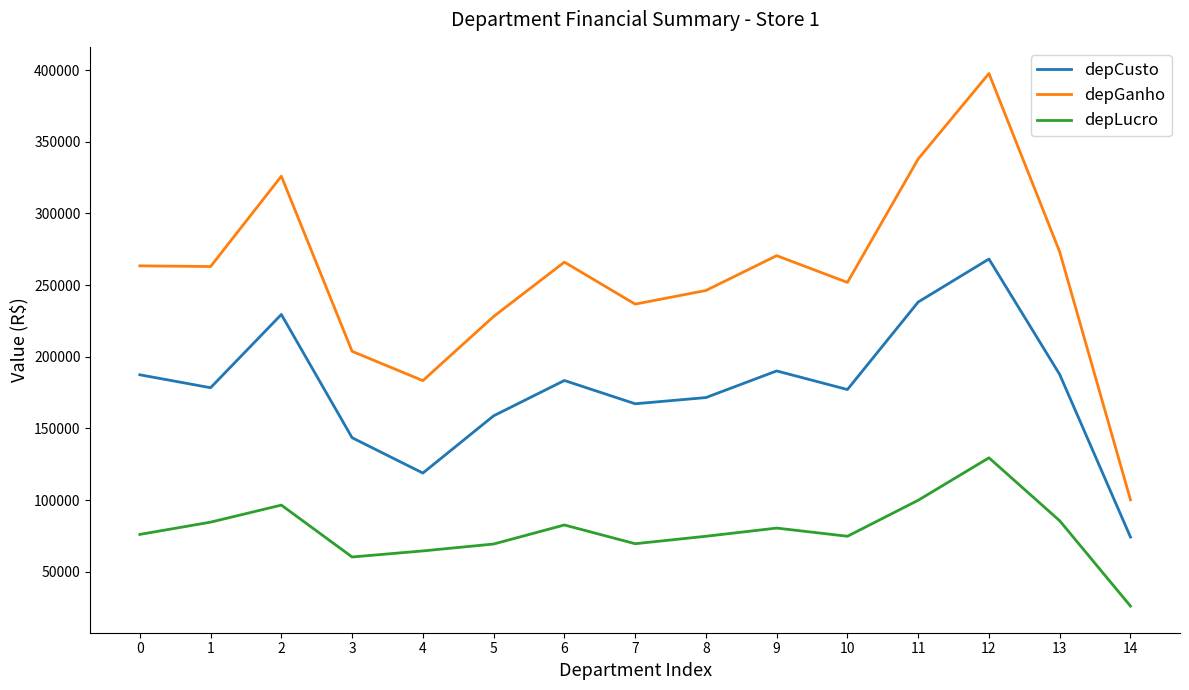

Which category has the highest value in the depCusto series?

12